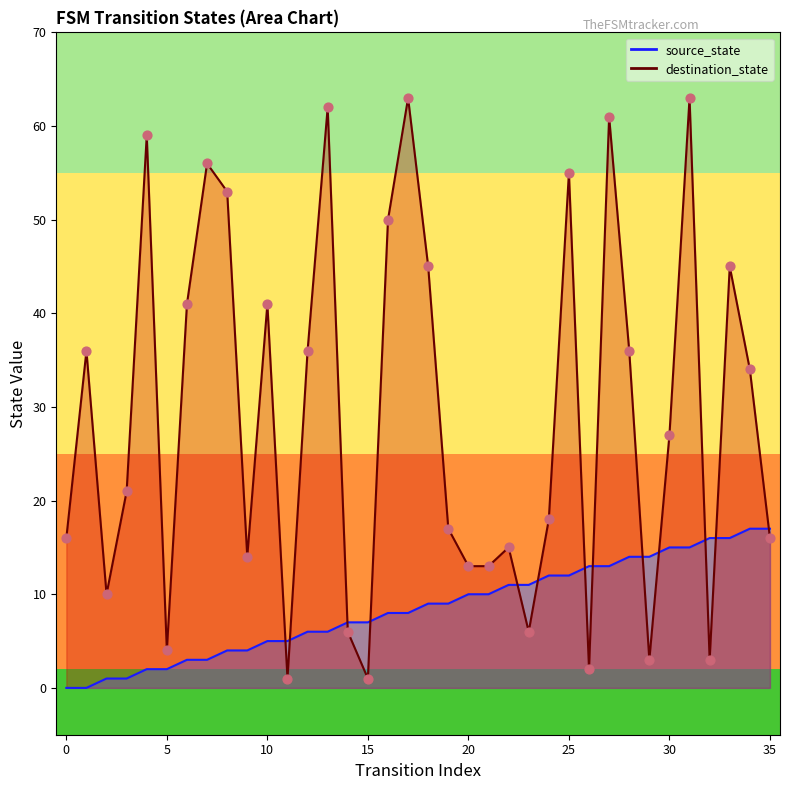

What are all the series names shown in the legend?

source_state, destination_state